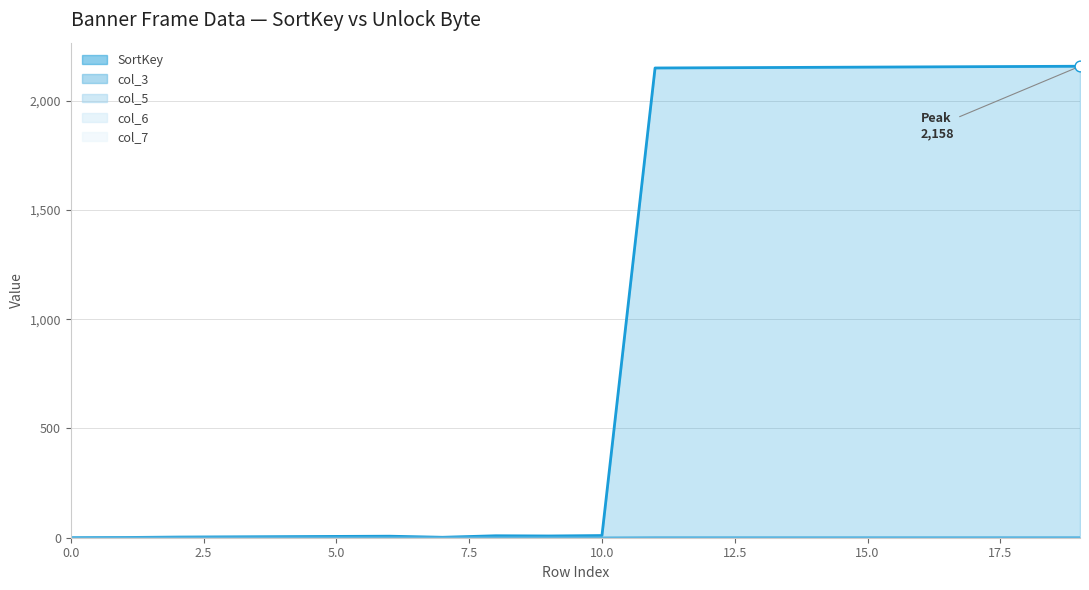

Which series has the largest total across all categories?

SortKey